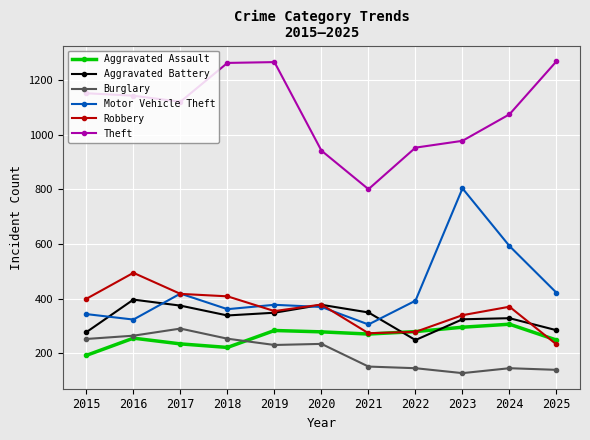

True or false: Burglary and Theft cross at least once.

False